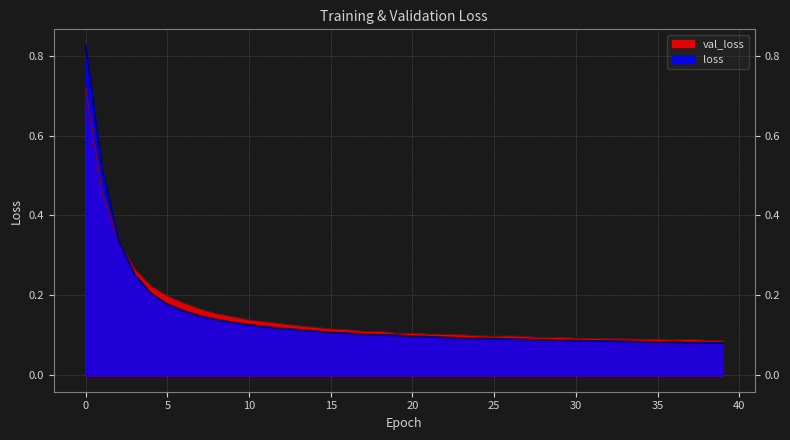

Rank the series at 17 from highest to lowest value.

val_loss, loss